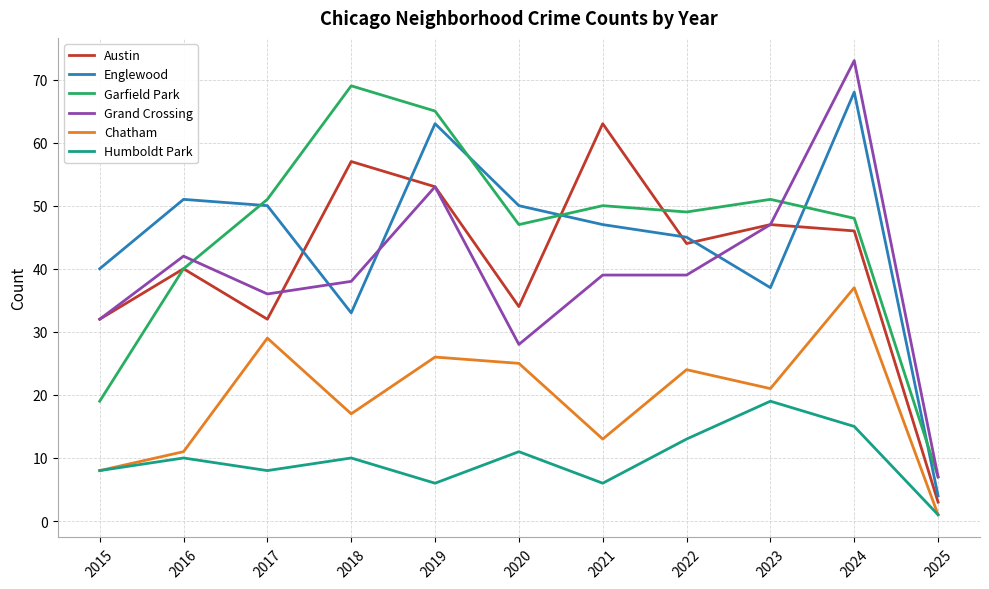

At which label is Garfield Park closest to 38?

2016